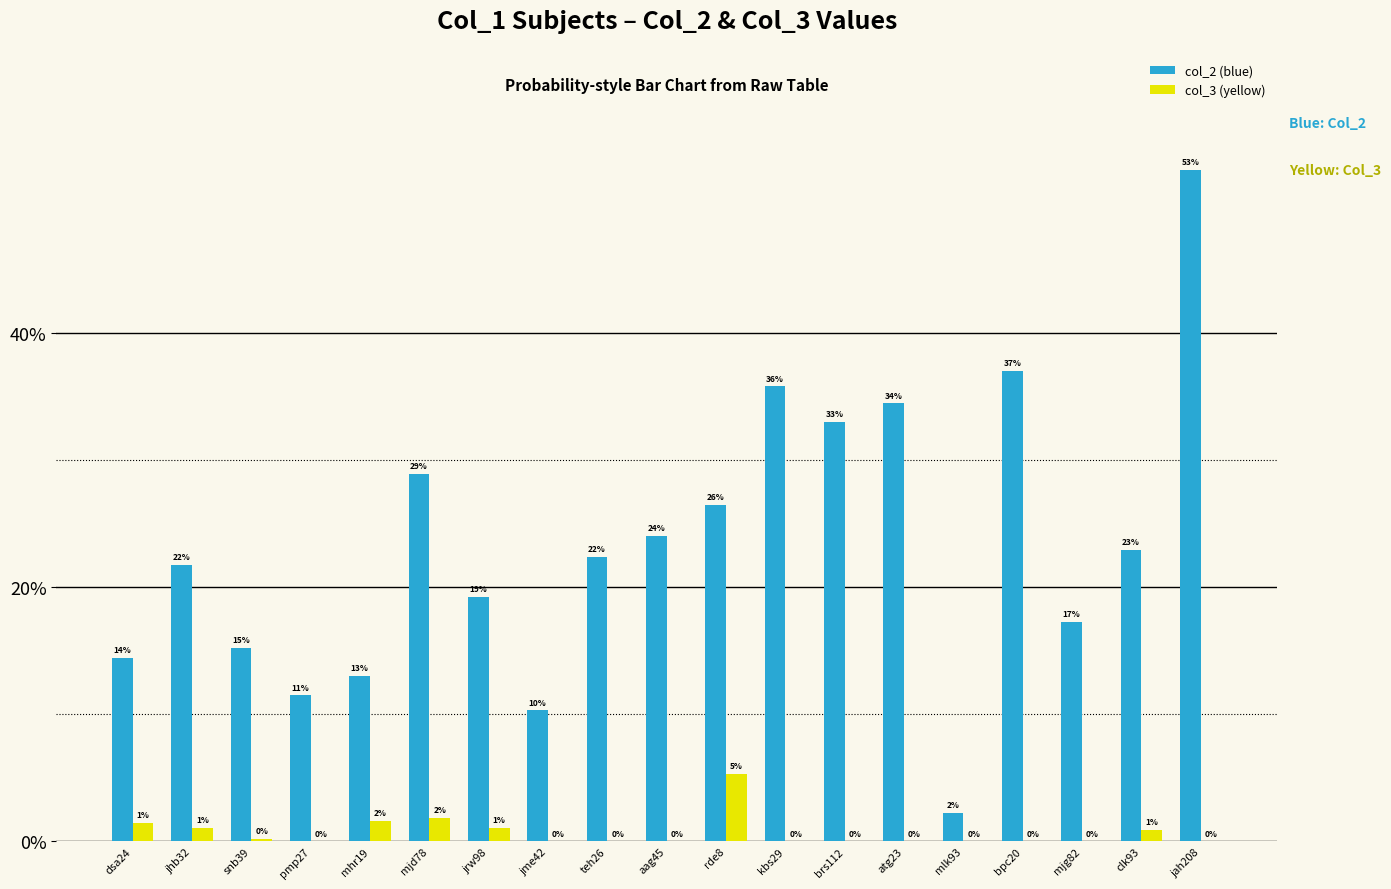

The col_2 (blue) series shows 0.2 at jhb32. True or false?

True